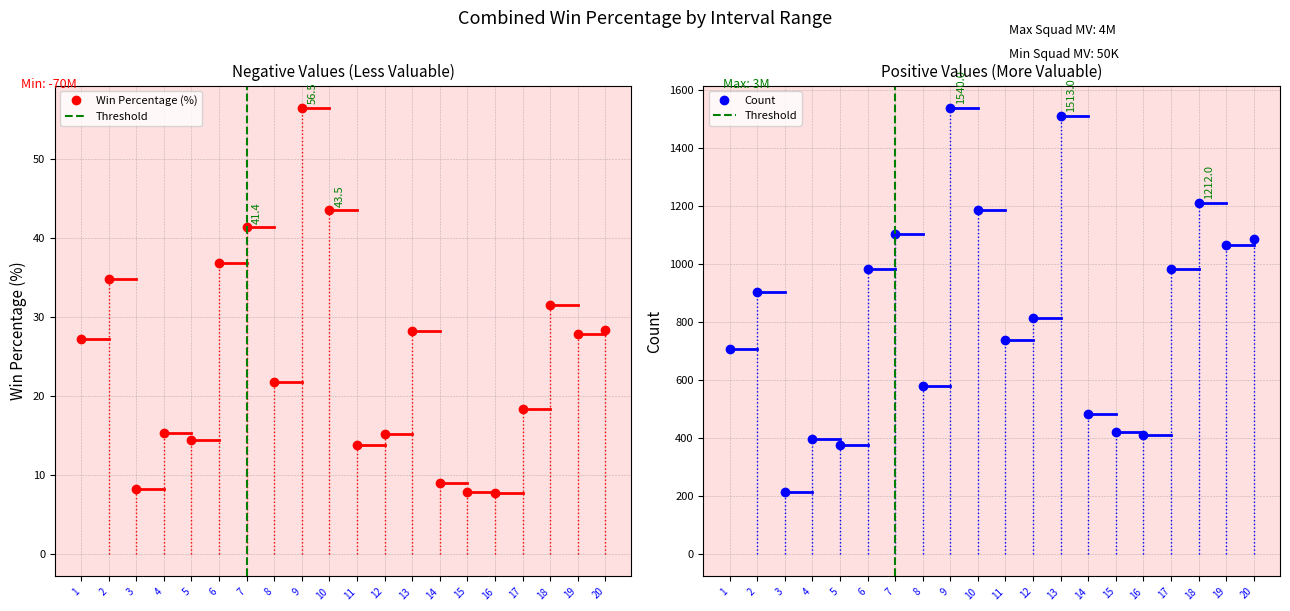

Where is the first local minimum for Win Percentage (%)?

3